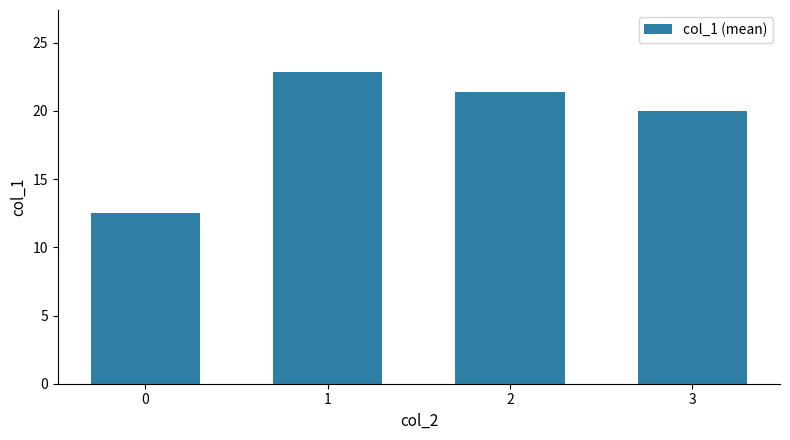

What is the value of the 3rd bar from the left?

21.4